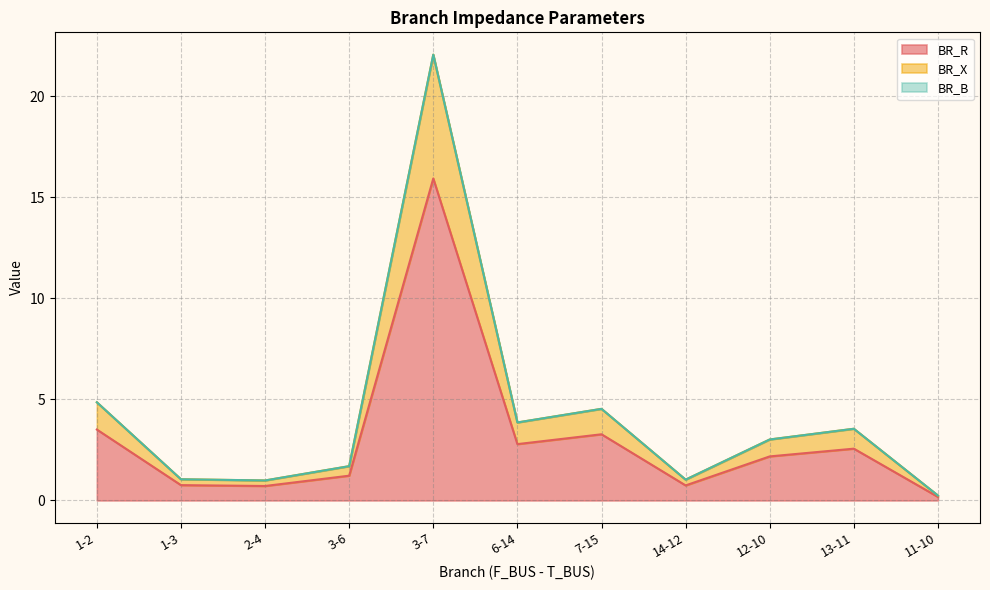

Reading right to left, list all the values displayed in this chart.

BR_R: 11-10=0.2	13-11=2.6	12-10=2.2	14-12=0.7	7-15=3.3	6-14=2.8	3-7=15.9	3-6=1.2	2-4=0.7	1-3=0.8	1-2=3.5
BR_X: 11-10=0.2	13-11=3.5	12-10=3.0	14-12=1.0	7-15=4.5	6-14=3.9	3-7=22.1	3-6=1.7	2-4=1.0	1-3=1.0	1-2=4.9
BR_B: 11-10=0.2	13-11=3.5	12-10=3.0	14-12=1.0	7-15=4.5	6-14=3.9	3-7=22.1	3-6=1.7	2-4=1.0	1-3=1.0	1-2=4.9